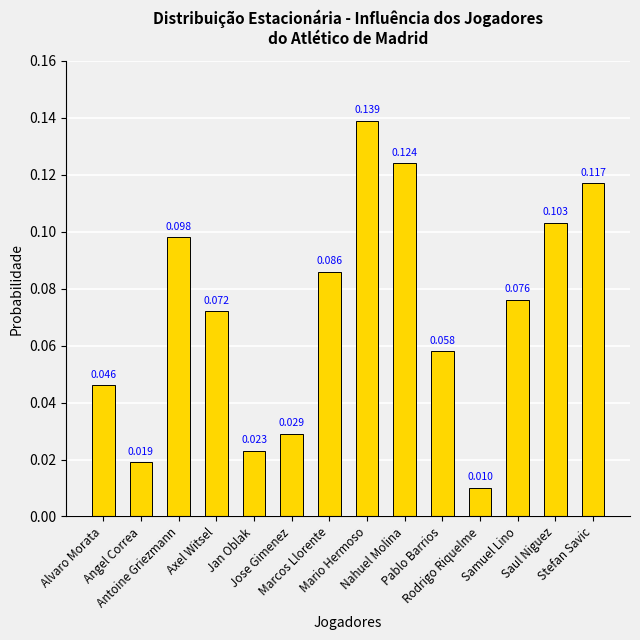

What is the difference between the maximum and minimum values?

0.1